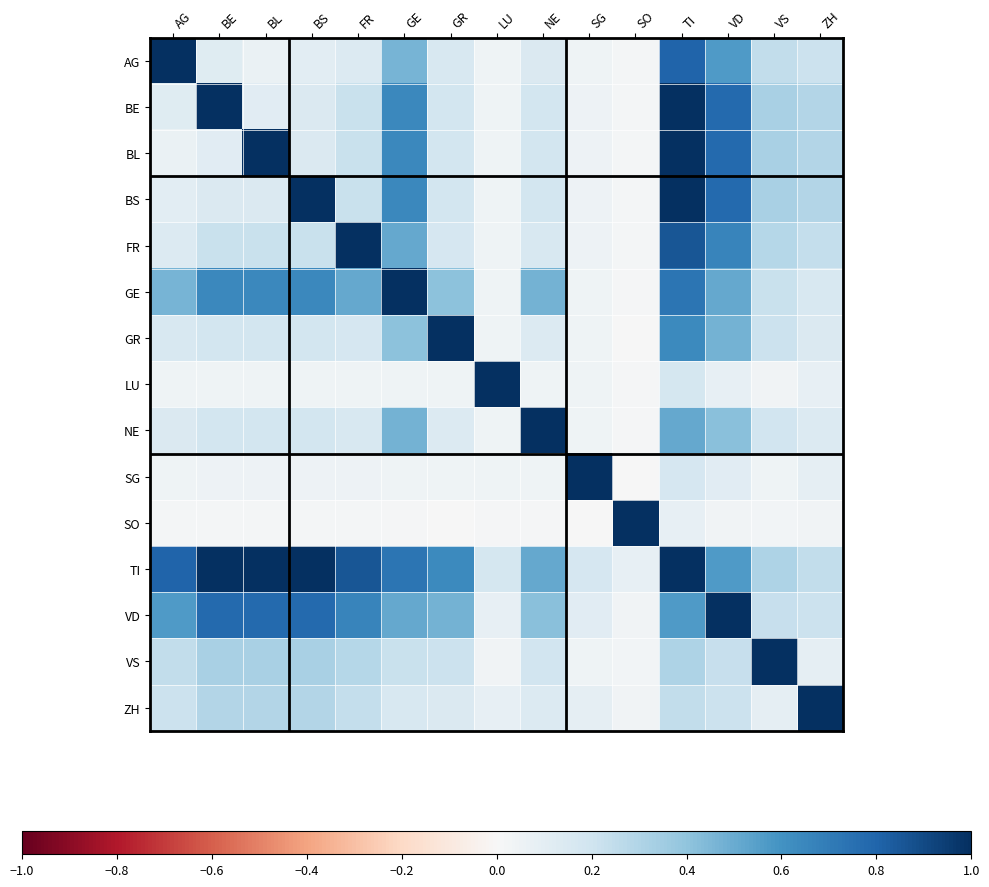

Reading left to right, transcribe all the data shown in this chart.

AG: AG=1.0	BE=0.1	BL=0.1	BS=0.1	FR=0.1	GE=0.5	GR=0.2	LU=0.0	NE=0.1	SG=0.0	SO=0.0	TI=0.8	VD=0.6	VS=0.2	ZH=0.2
BE: AG=0.1	BE=1.0	BL=0.1	BS=0.1	FR=0.2	GE=0.6	GR=0.2	LU=0.0	NE=0.2	SG=0.0	SO=0.0	TI=1.0	VD=0.8	VS=0.3	ZH=0.3
BL: AG=0.1	BE=0.1	BL=1.0	BS=0.1	FR=0.2	GE=0.6	GR=0.2	LU=0.0	NE=0.2	SG=0.0	SO=0.0	TI=1.0	VD=0.8	VS=0.3	ZH=0.3
BS: AG=0.1	BE=0.1	BL=0.1	BS=1.0	FR=0.2	GE=0.6	GR=0.2	LU=0.0	NE=0.2	SG=0.0	SO=0.0	TI=1.0	VD=0.8	VS=0.3	ZH=0.3
FR: AG=0.1	BE=0.2	BL=0.2	BS=0.2	FR=1.0	GE=0.5	GR=0.2	LU=0.0	NE=0.2	SG=0.0	SO=0.0	TI=0.9	VD=0.7	VS=0.3	ZH=0.2
GE: AG=0.5	BE=0.6	BL=0.6	BS=0.6	FR=0.5	GE=1.0	GR=0.4	LU=0.0	NE=0.5	SG=0.0	SO=0.0	TI=0.7	VD=0.5	VS=0.2	ZH=0.2
GR: AG=0.2	BE=0.2	BL=0.2	BS=0.2	FR=0.2	GE=0.4	GR=1.0	LU=0.0	NE=0.1	SG=0.0	SO=0.0	TI=0.6	VD=0.5	VS=0.2	ZH=0.1
LU: AG=0.0	BE=0.0	BL=0.0	BS=0.0	FR=0.0	GE=0.0	GR=0.0	LU=1.0	NE=0.0	SG=0.0	SO=0.0	TI=0.2	VD=0.1	VS=0.0	ZH=0.1
NE: AG=0.1	BE=0.2	BL=0.2	BS=0.2	FR=0.2	GE=0.5	GR=0.1	LU=0.0	NE=1.0	SG=0.0	SO=0.0	TI=0.5	VD=0.4	VS=0.2	ZH=0.1
SG: AG=0.0	BE=0.0	BL=0.0	BS=0.0	FR=0.0	GE=0.0	GR=0.0	LU=0.0	NE=0.0	SG=1.0	SO=0.0	TI=0.2	VD=0.1	VS=0.0	ZH=0.1
SO: AG=0.0	BE=0.0	BL=0.0	BS=0.0	FR=0.0	GE=0.0	GR=0.0	LU=0.0	NE=0.0	SG=0.0	SO=1.0	TI=0.1	VD=0.0	VS=0.0	ZH=0.0
TI: AG=0.8	BE=1.0	BL=1.0	BS=1.0	FR=0.9	GE=0.7	GR=0.6	LU=0.2	NE=0.5	SG=0.2	SO=0.1	TI=1.0	VD=0.6	VS=0.3	ZH=0.2
VD: AG=0.6	BE=0.8	BL=0.8	BS=0.8	FR=0.7	GE=0.5	GR=0.5	LU=0.1	NE=0.4	SG=0.1	SO=0.0	TI=0.6	VD=1.0	VS=0.2	ZH=0.2
VS: AG=0.2	BE=0.3	BL=0.3	BS=0.3	FR=0.3	GE=0.2	GR=0.2	LU=0.0	NE=0.2	SG=0.0	SO=0.0	TI=0.3	VD=0.2	VS=1.0	ZH=0.1
ZH: AG=0.2	BE=0.3	BL=0.3	BS=0.3	FR=0.2	GE=0.2	GR=0.1	LU=0.1	NE=0.1	SG=0.1	SO=0.0	TI=0.2	VD=0.2	VS=0.1	ZH=1.0